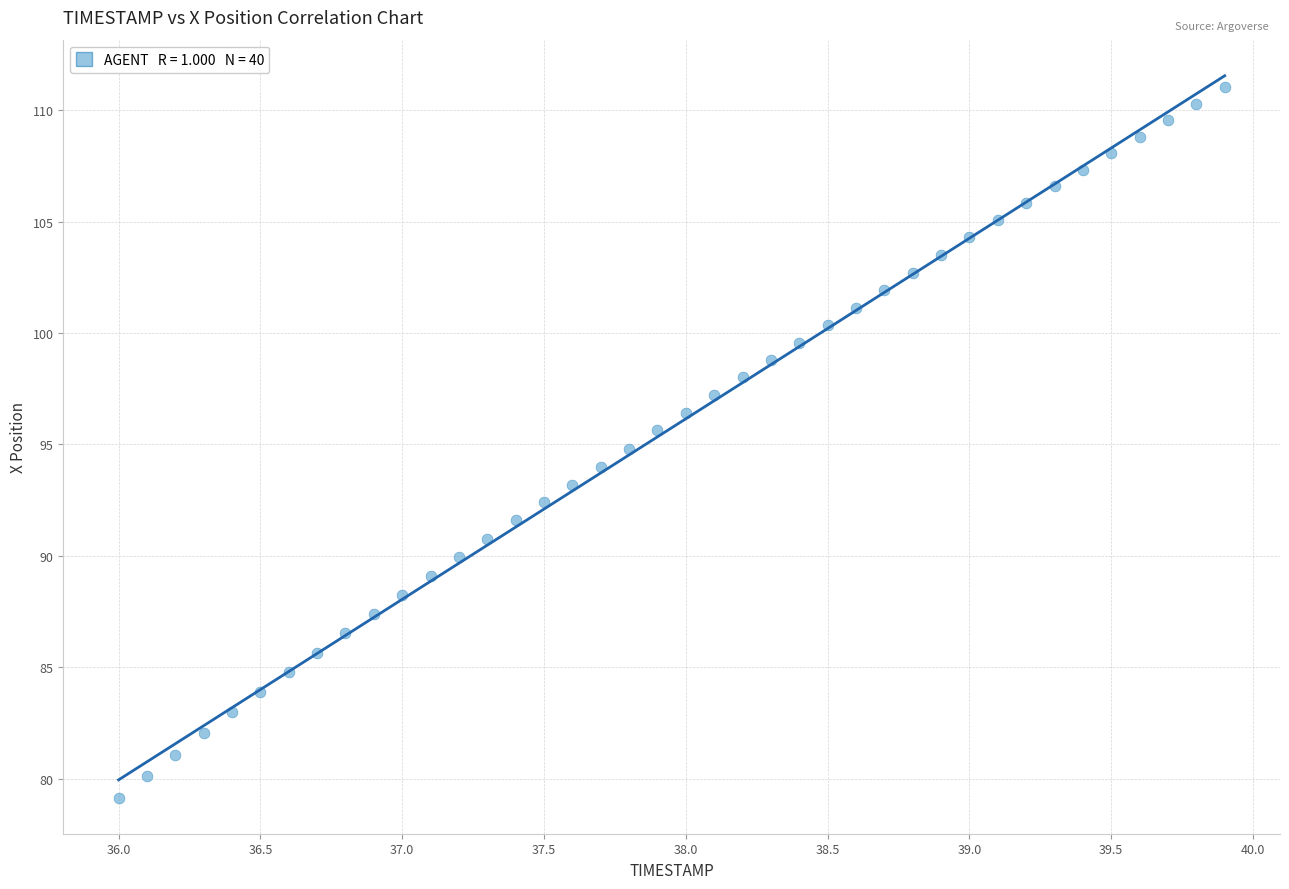

What is the range of X values (max minus min)?

3.9